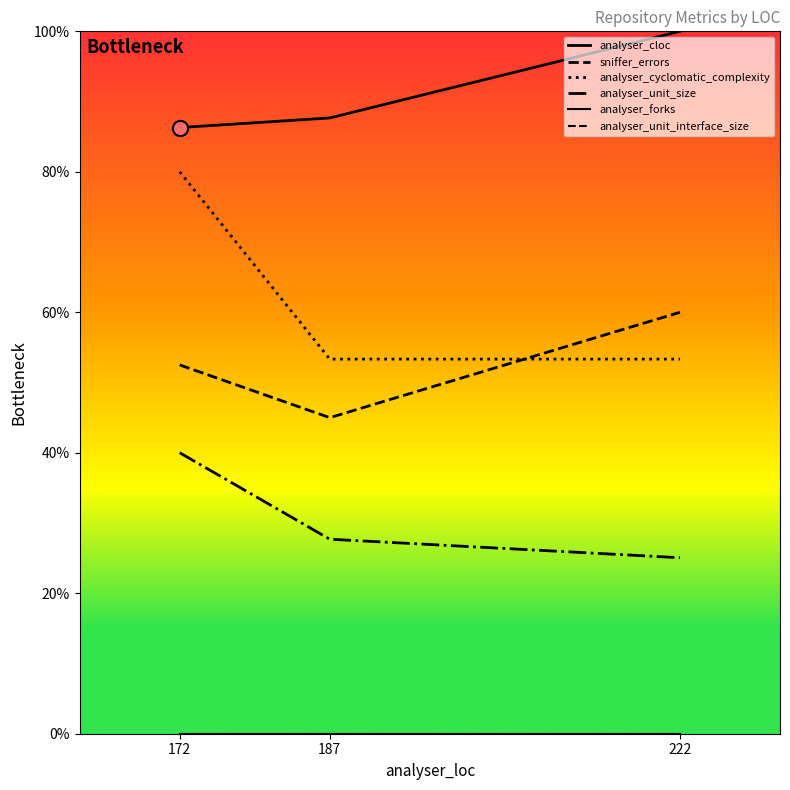

Which series contains the highest Y value?

analyser_cloc